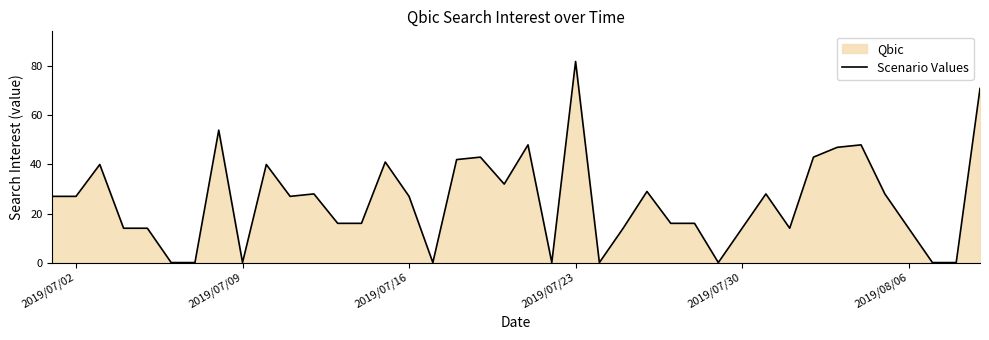

Does the chart have visible grid lines?

No